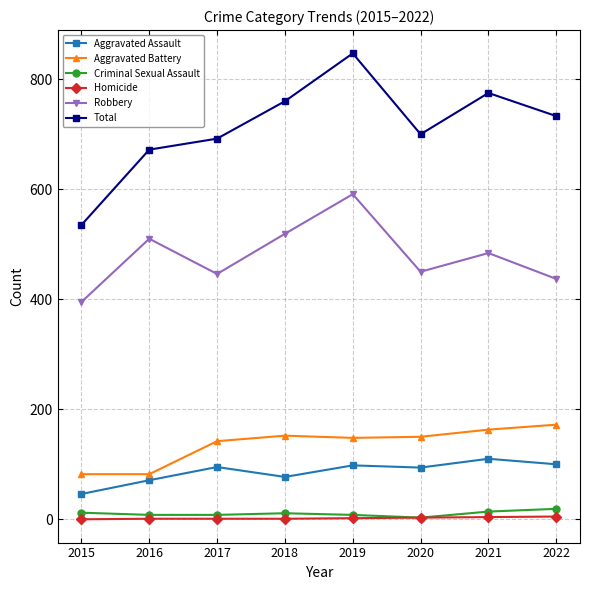

How many Criminal Sexual Assault values are between 8 and 14?

6